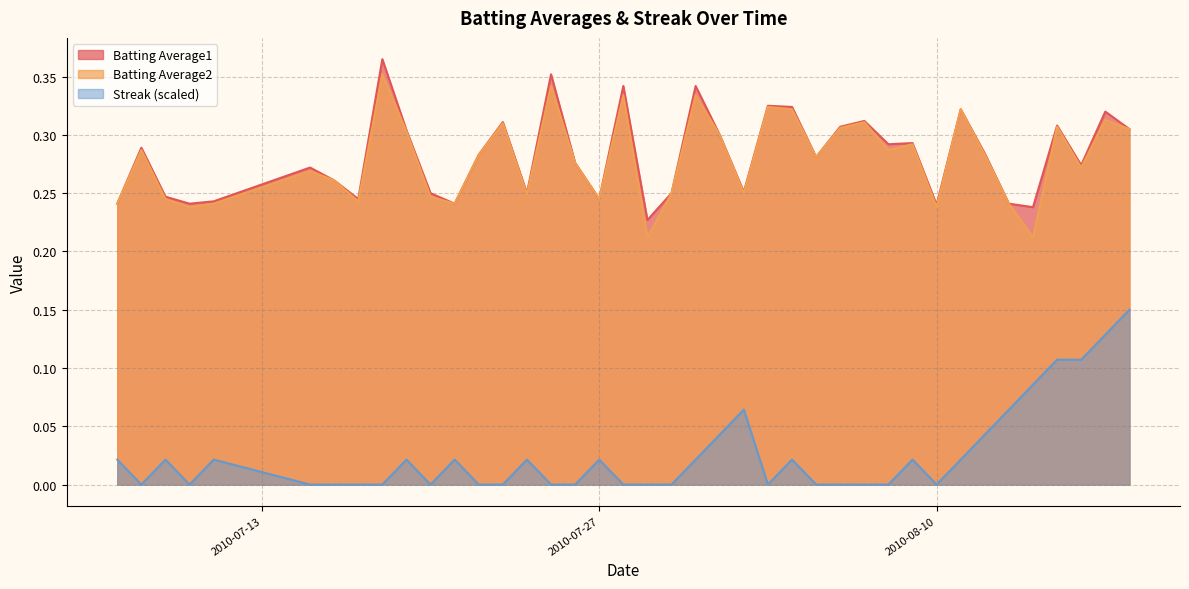

True or false: Streak (scaled) and Batting Average2 intersect in this chart.

False